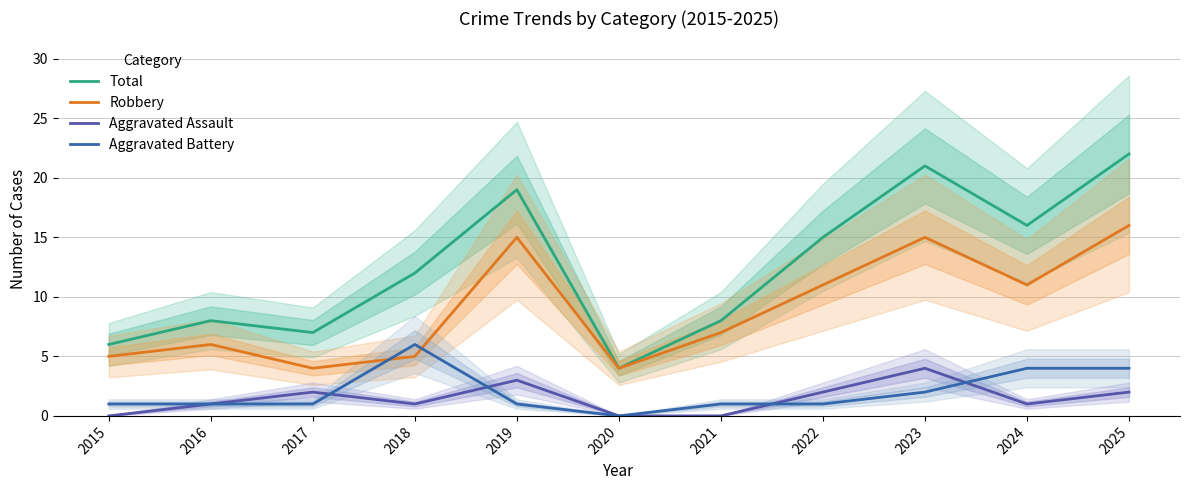

Which series changed the most between 2016 and 2024?

Total